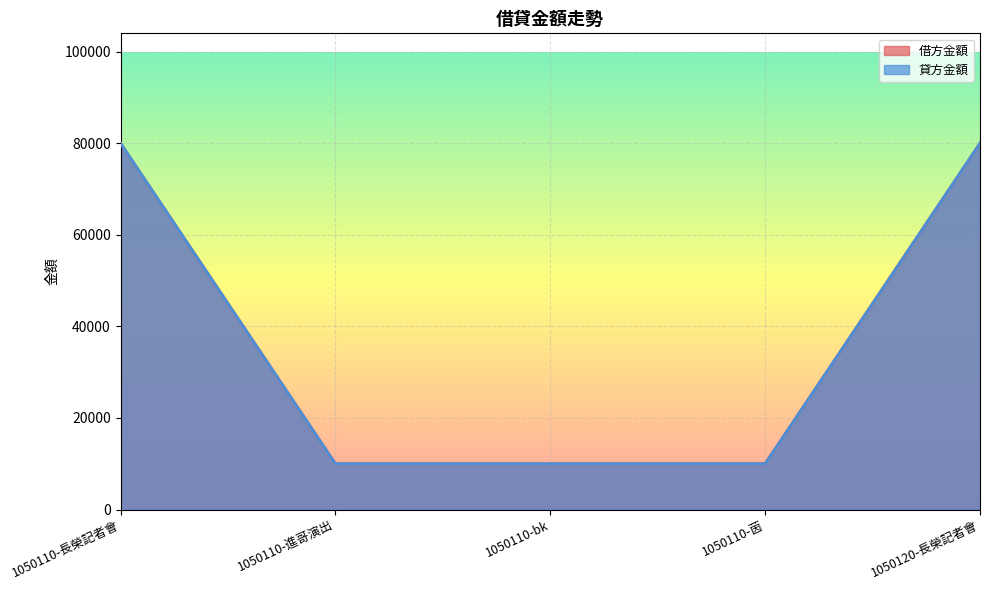

What is the value of the 貸方金額 point at the 5th from the left?

80000